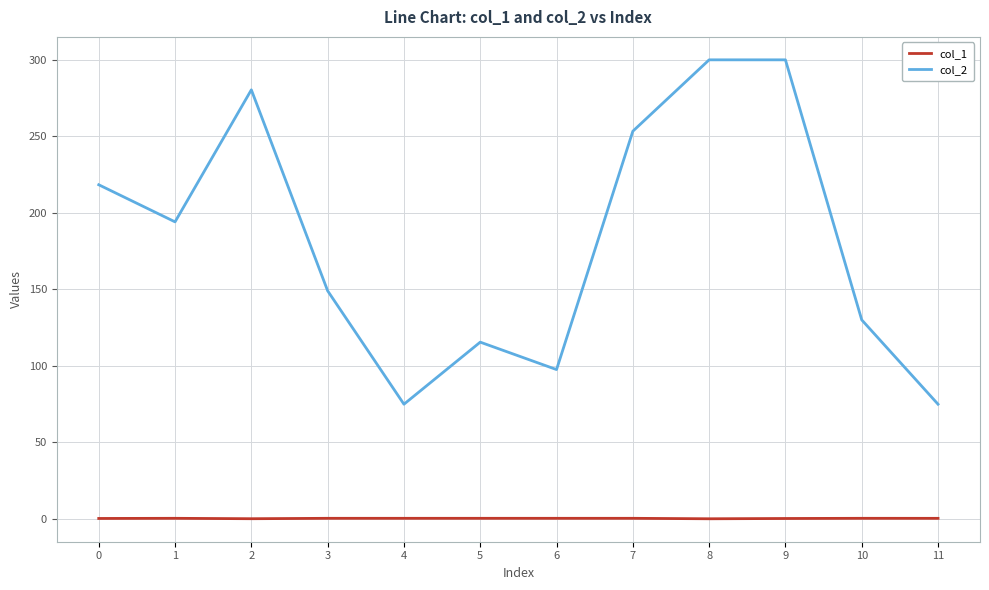

Rank the series by their average value, from highest to lowest.

col_2, col_1